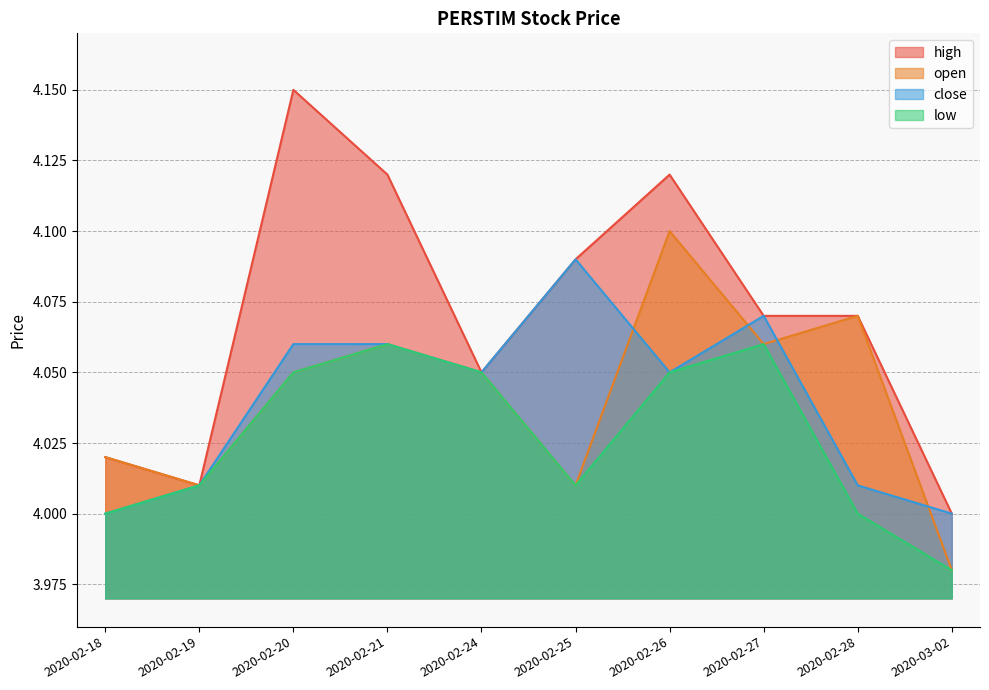

Which category has the highest value across all series?

2020-02-20